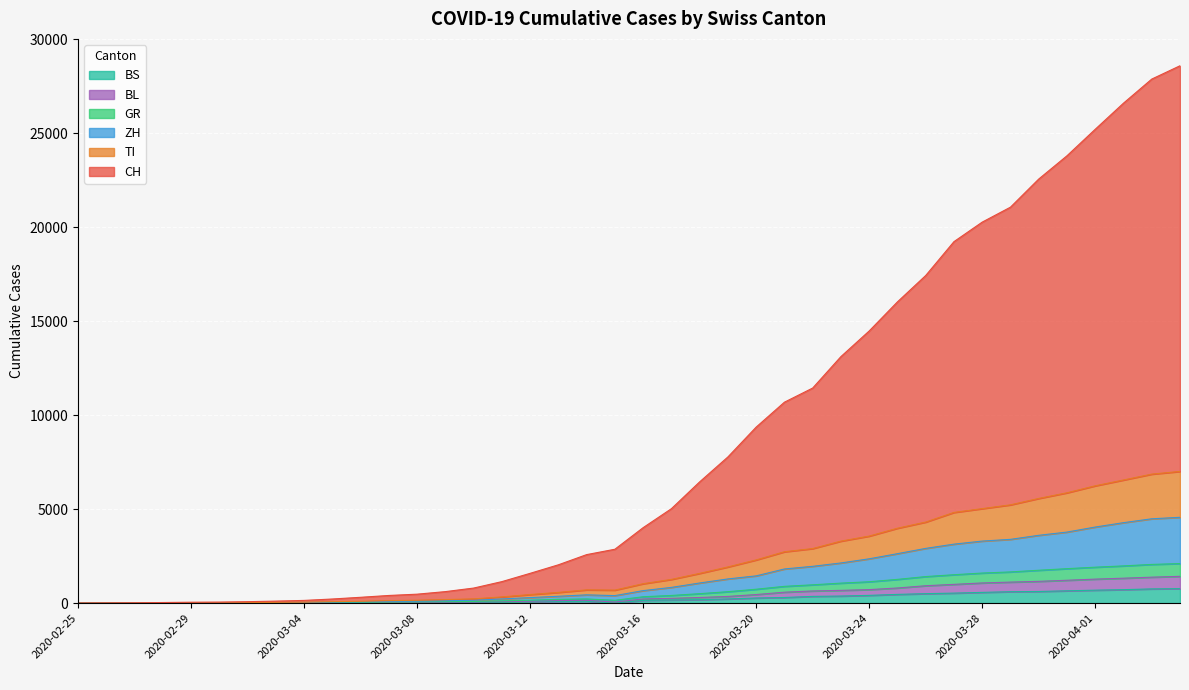

What is the label of the 23rd point from the left?

2020-03-18